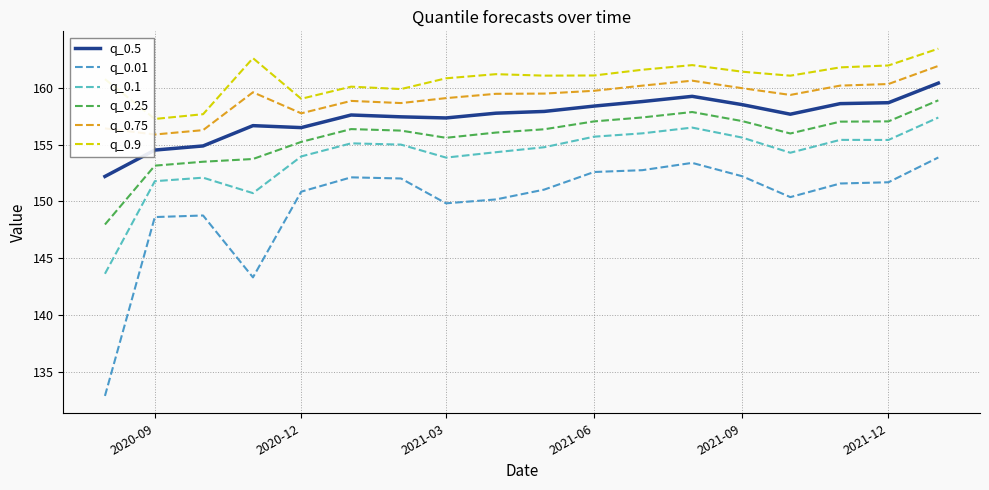

In q_0.75, how many points are lower than both neighbors (excluding endpoints)?

4